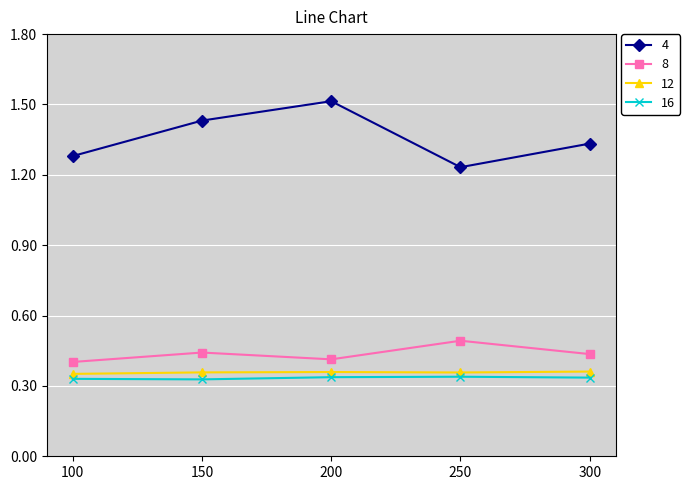

True or false: 8 and 16 cross at least once.

False